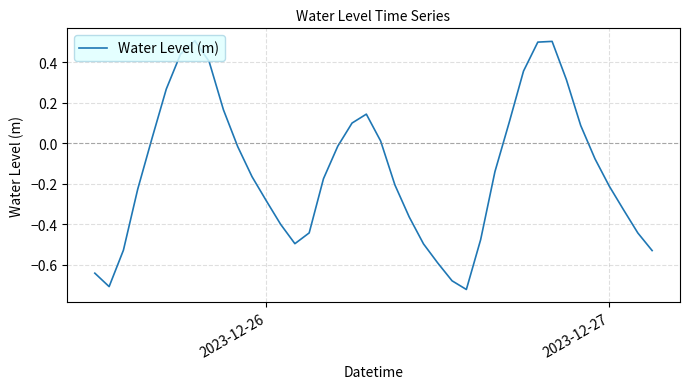

What is the greatest value displayed?

0.5